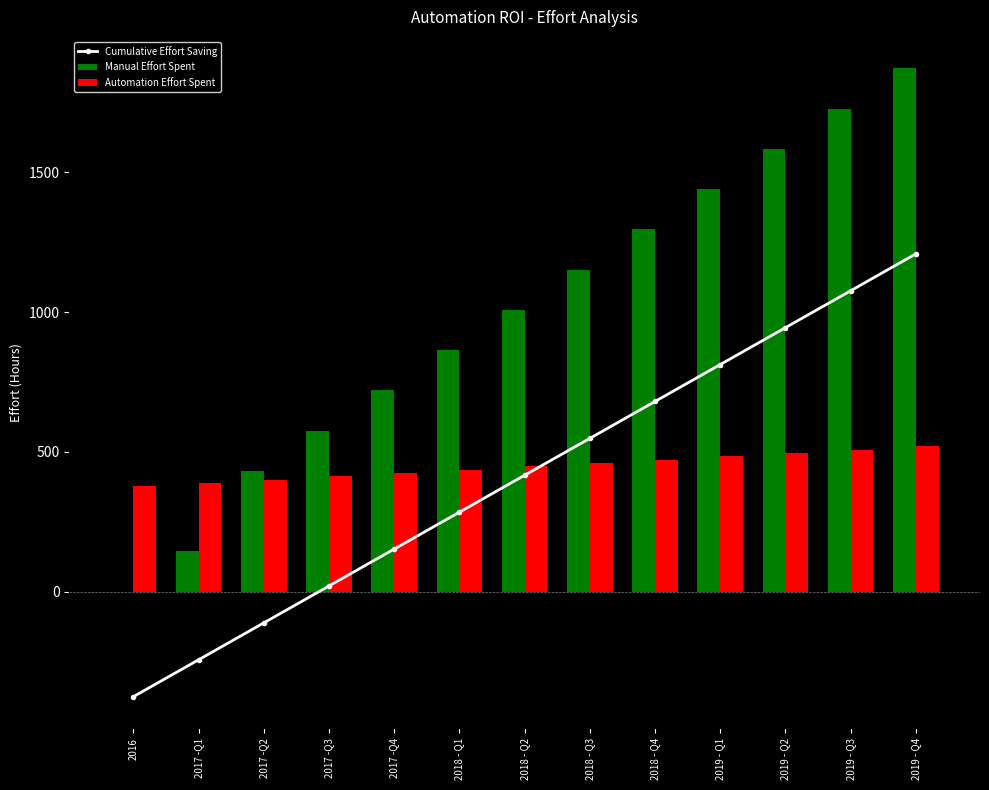

Rank the categories by value from lowest to highest.

2016, 2017 -Q1, 2017 -Q2, 2017 -Q3, 2017 -Q4, 2018 - Q1, 2018 - Q2, 2018 - Q3, 2018 - Q4, 2019 - Q1, 2019 - Q2, 2019 - Q3, 2019 - Q4